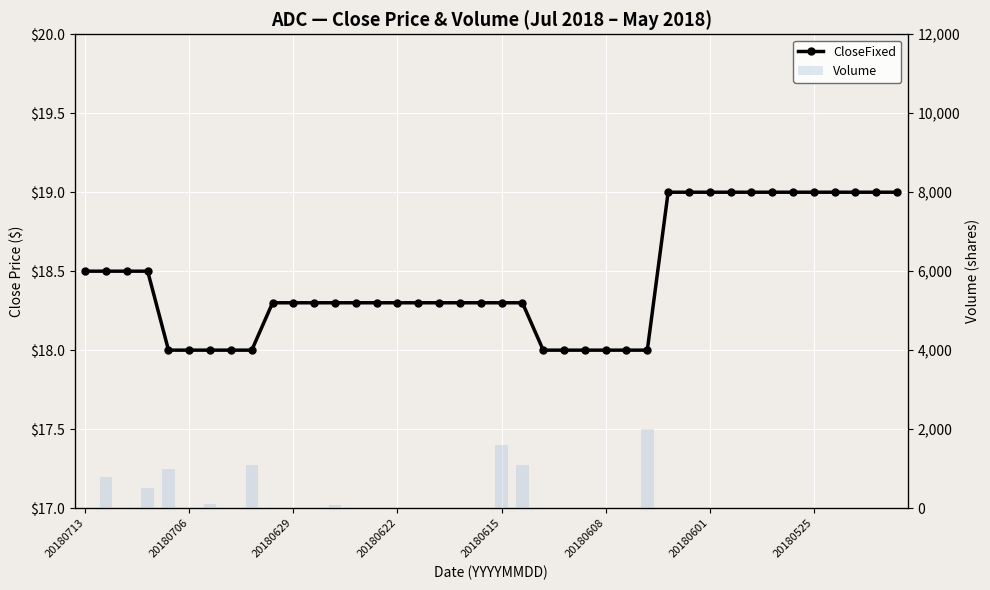

What are all the series names shown in the legend?

CloseFixed, Volume